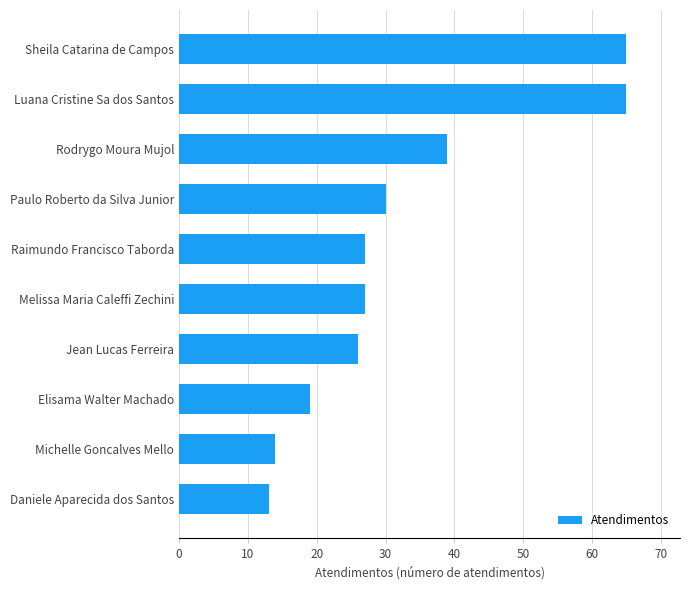

The chart shows a value of 30 at Paulo Roberto da Silva Junior. True or false?

True